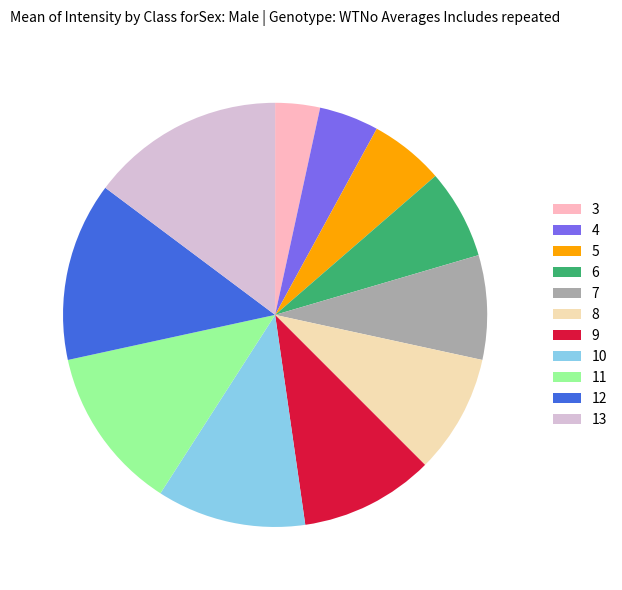

The 12 slice represents 14% of the pie. True or false?

True